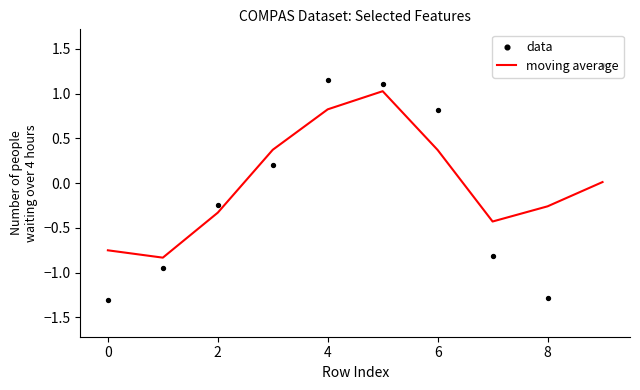

Which series contains the highest Y value?

data